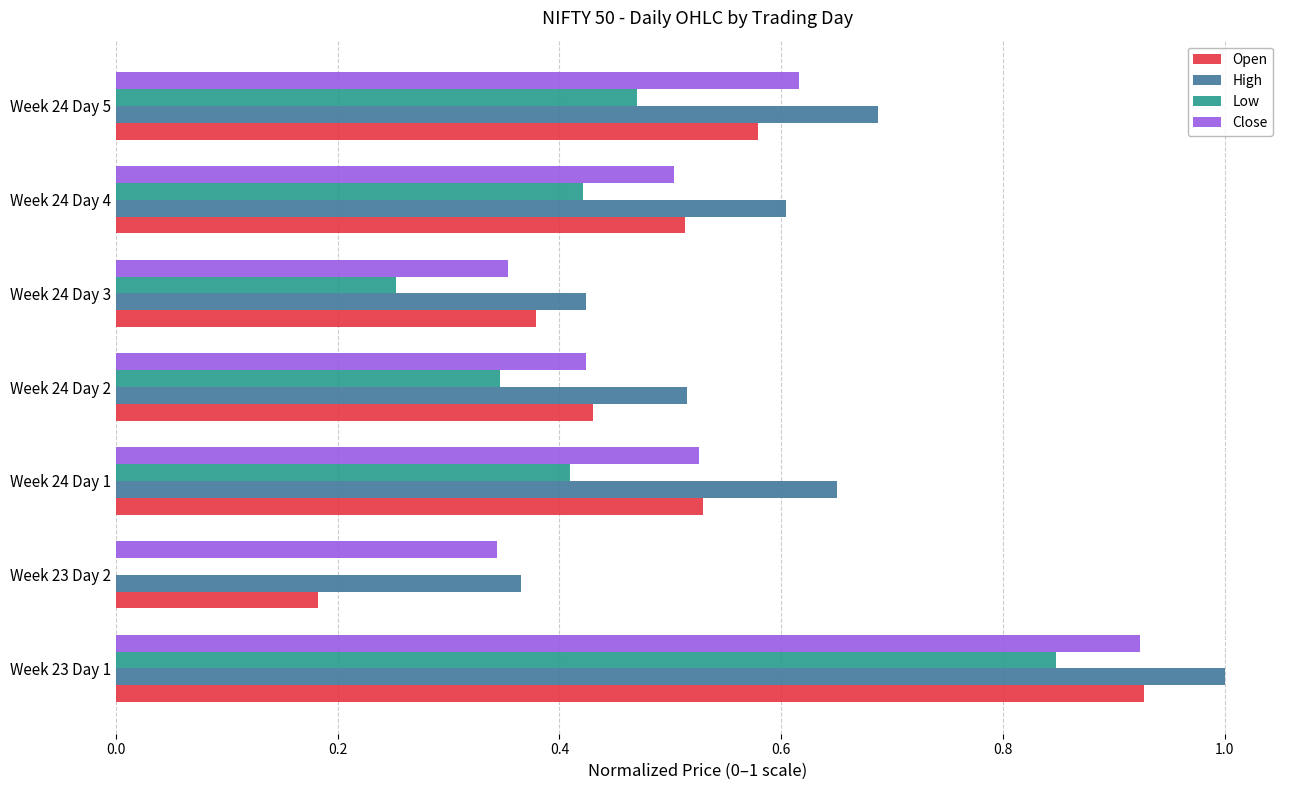

What are all the series names shown in the legend?

Open, High, Low, Close